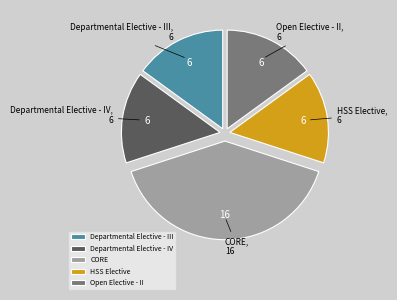

The Open Elective - II slice represents 29% of the pie. True or false?

False